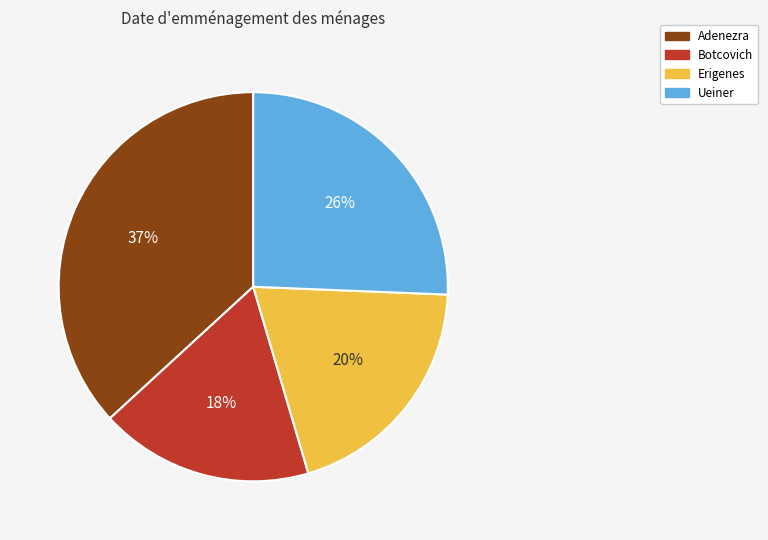

To the nearest percent, what is the difference between the largest and smallest slice percentages?

19%